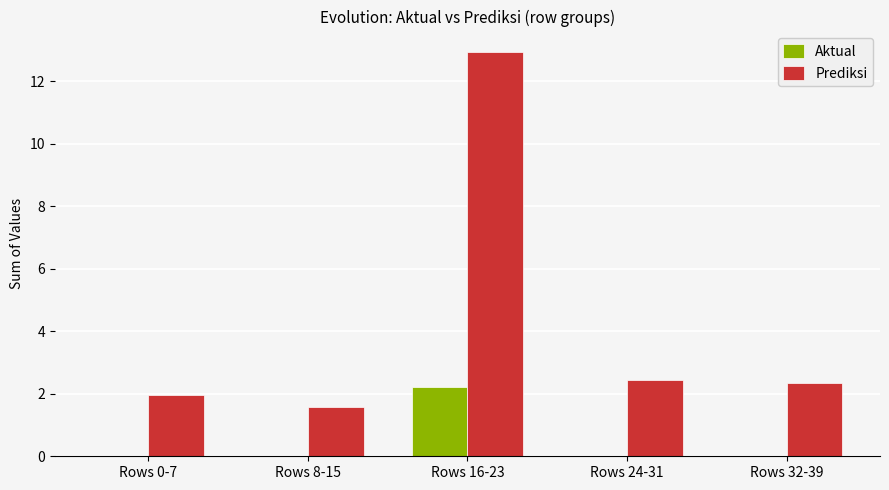

What is the highest value of the Prediksi series?

12.9